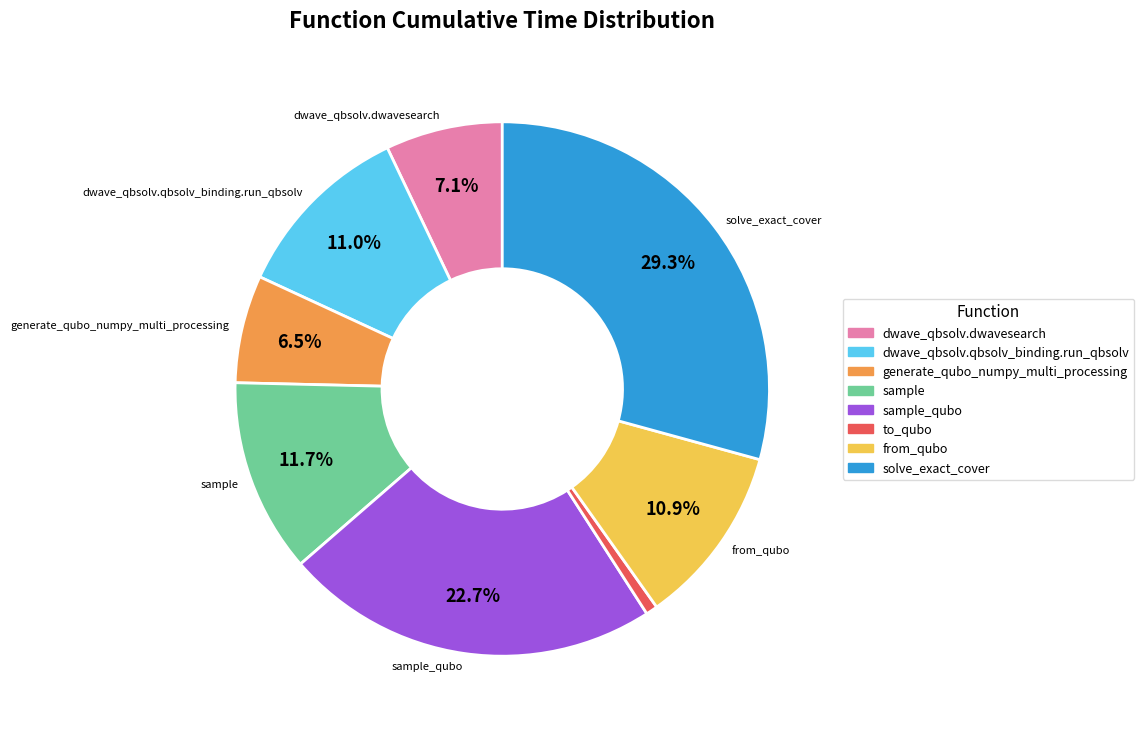

Does any single category account for the majority?

No